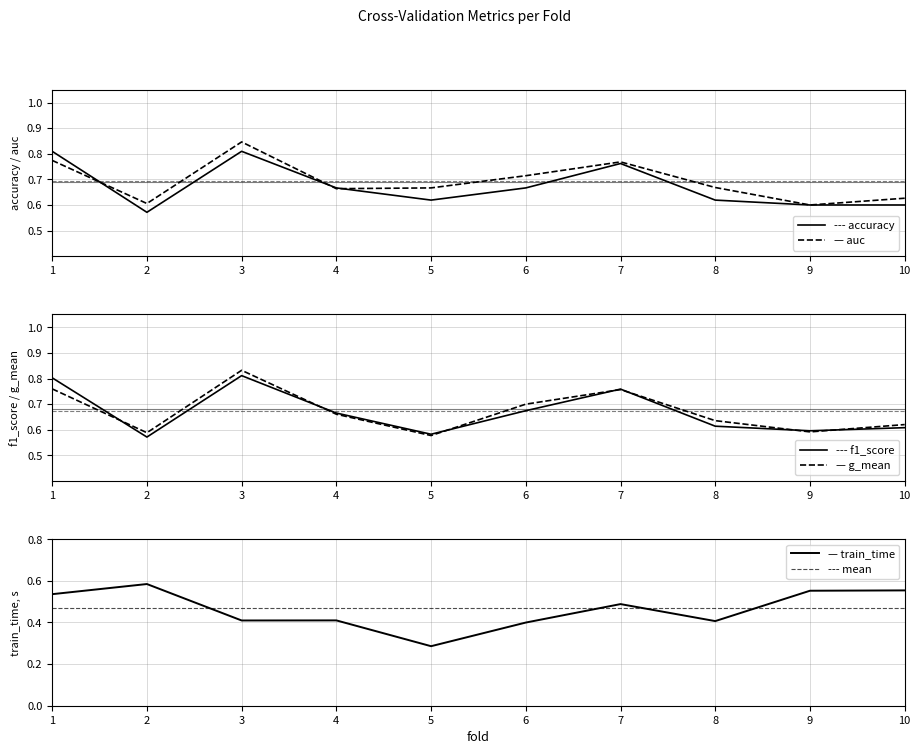

List the labels in order of auc value, smallest first.

9, 2, 10, 4, 5, 8, 6, 7, 1, 3